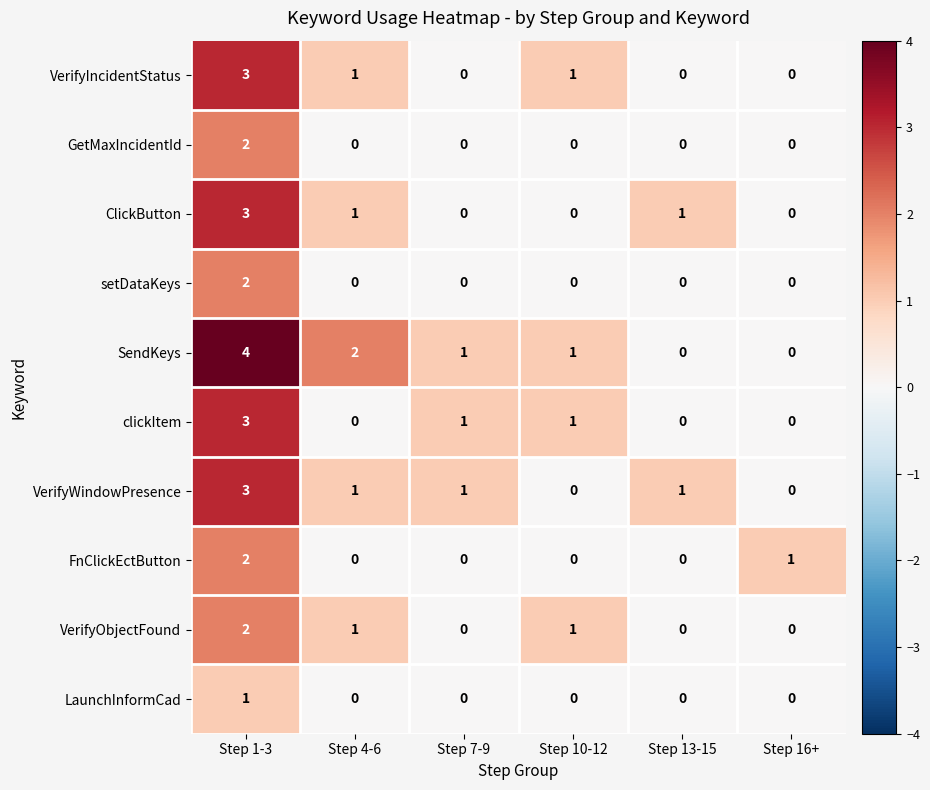

At how many categories does at least one series exceed 0?

6